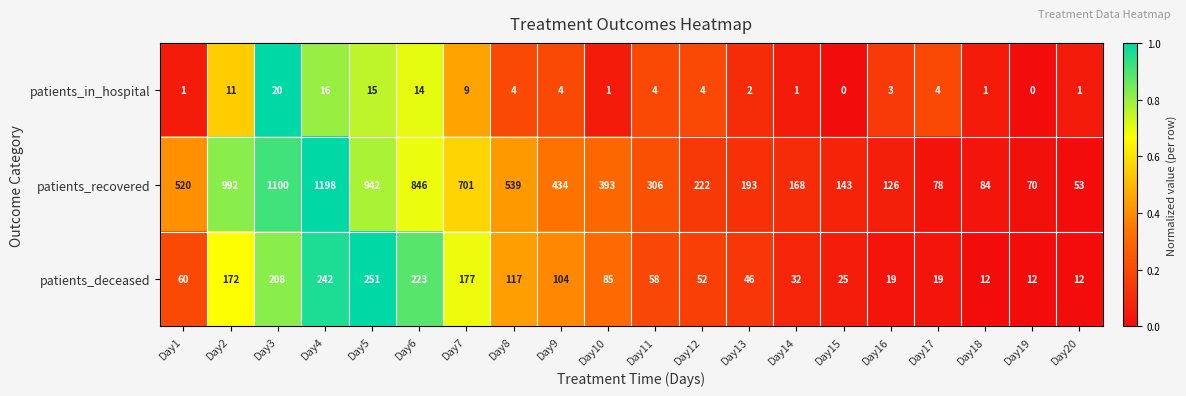

At how many categories does at least one series exceed 0?

20